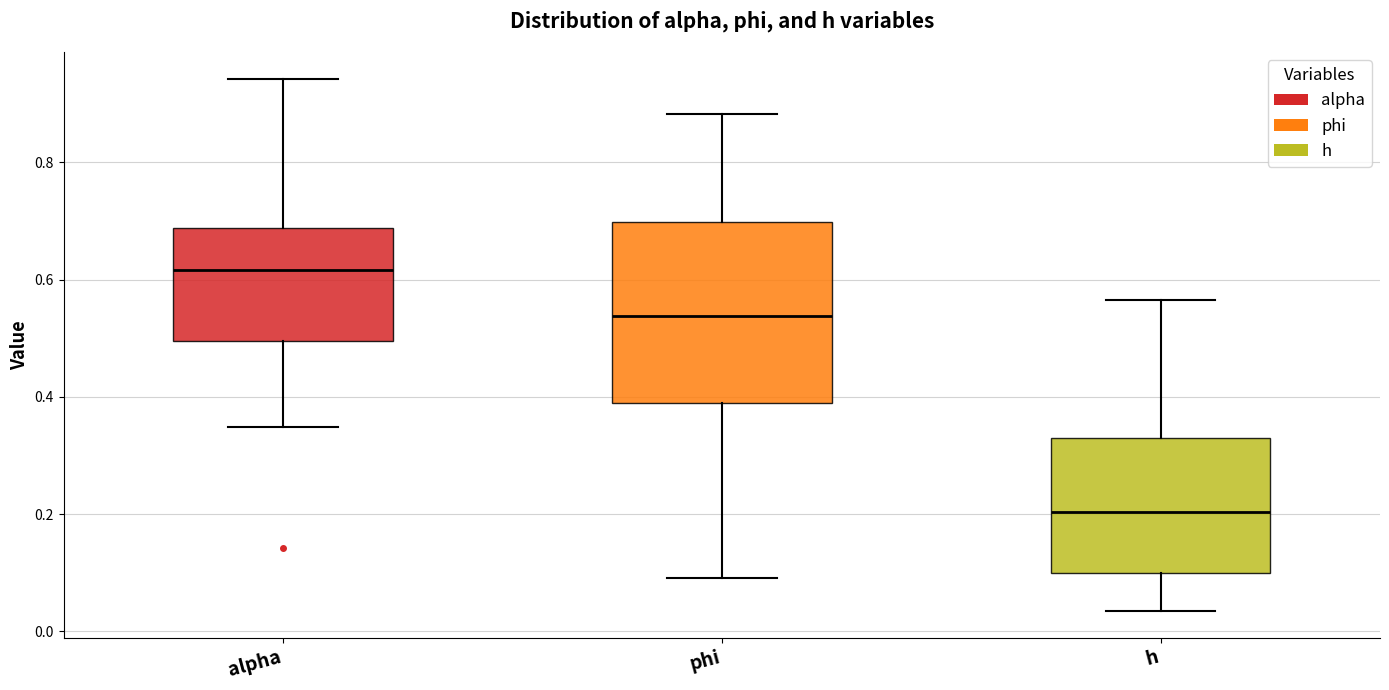

Which box has the highest median line?

alpha